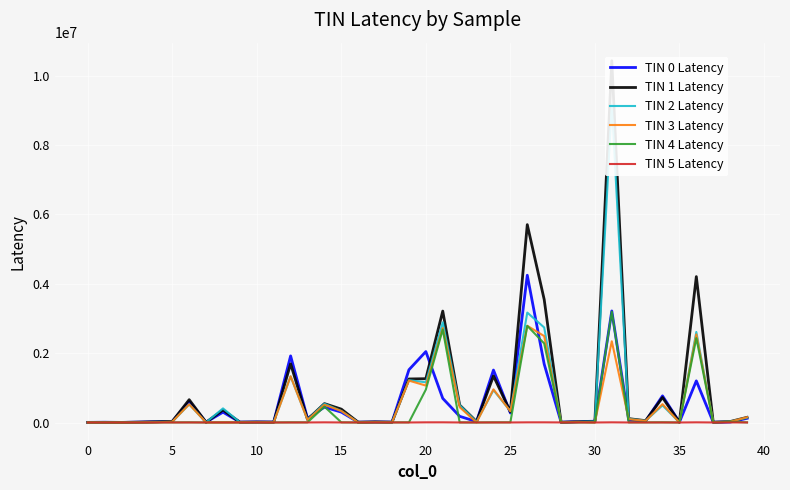

The value of TIN 0 Latency at 21 is 696030. True or false?

True